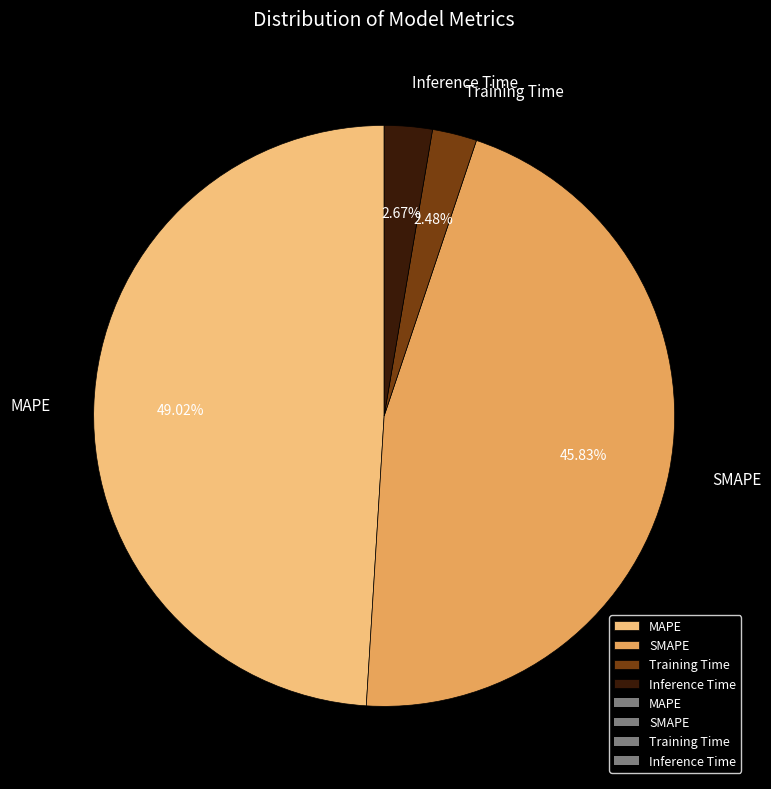

Count the number of slices in the pie.

4